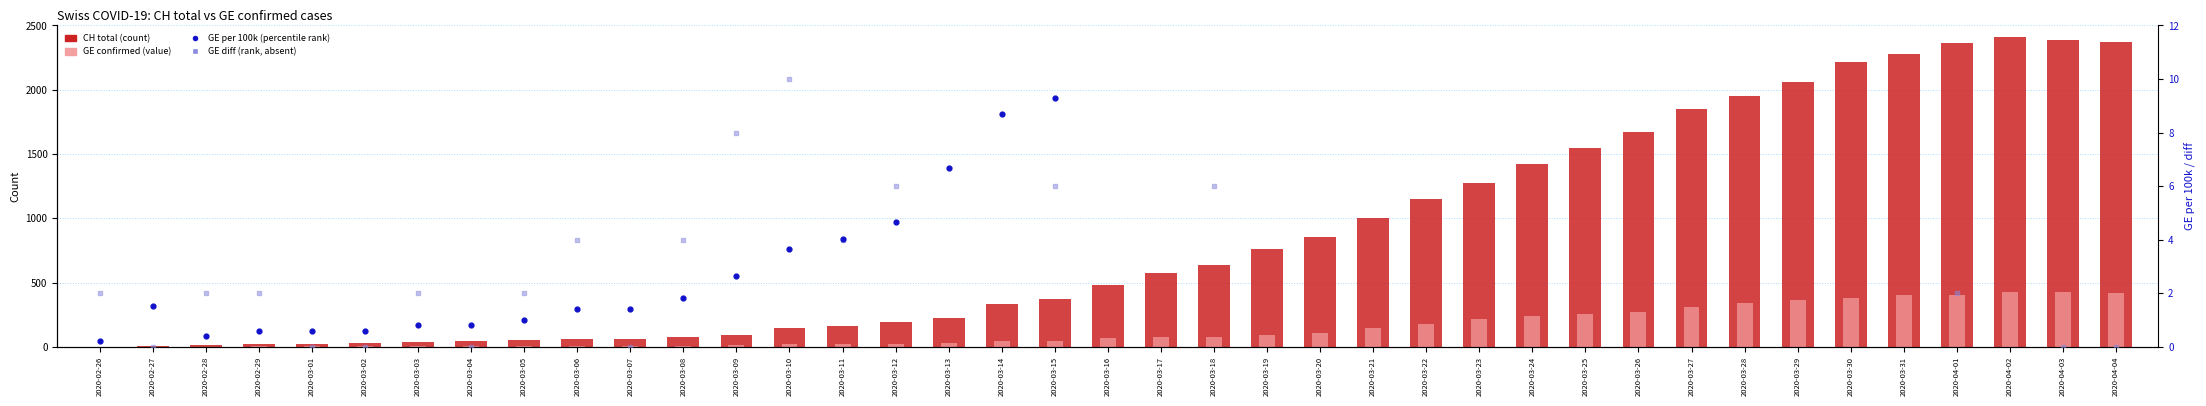

At how many categories does at least one series exceed 1259?

13